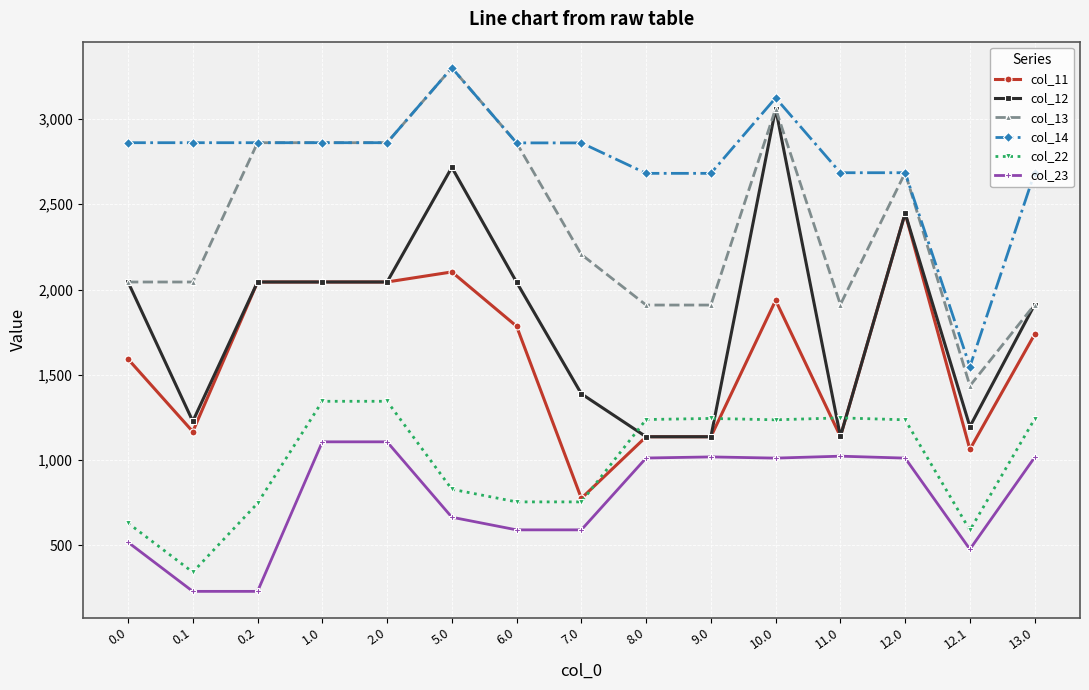

Count the number of data series in this chart.

6